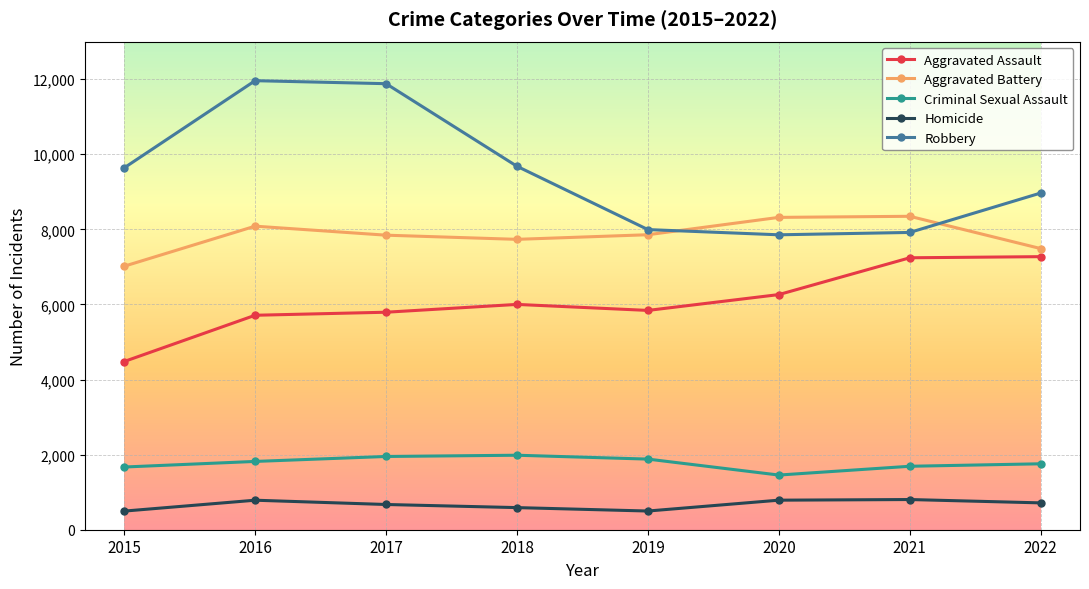

Is the value of Homicide at 2022 greater than the value of Aggravated Battery at 2022?

No